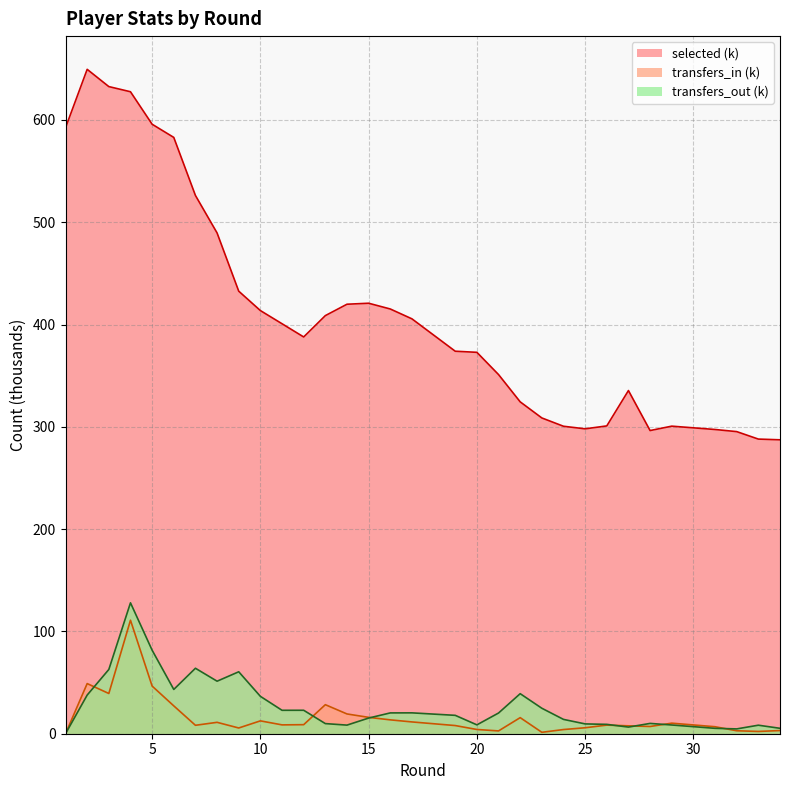

What is the approximate value of transfers_out at 6?

43.3